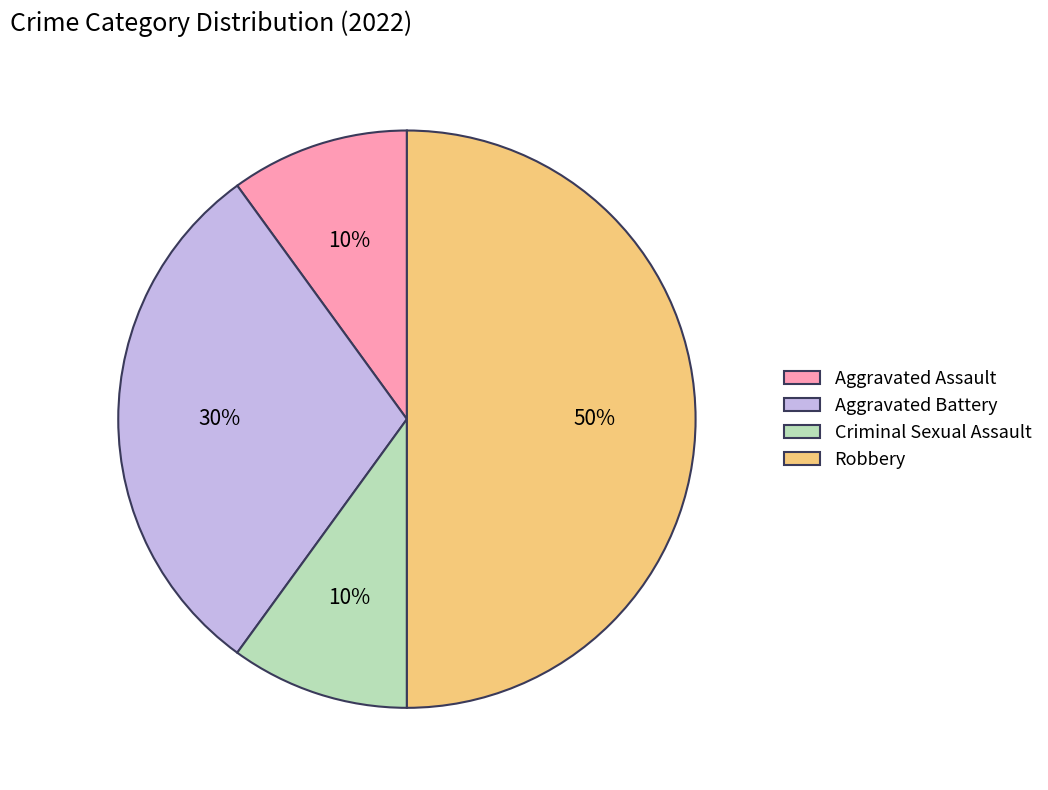

Does Aggravated Assault represent more than half of the total?

No